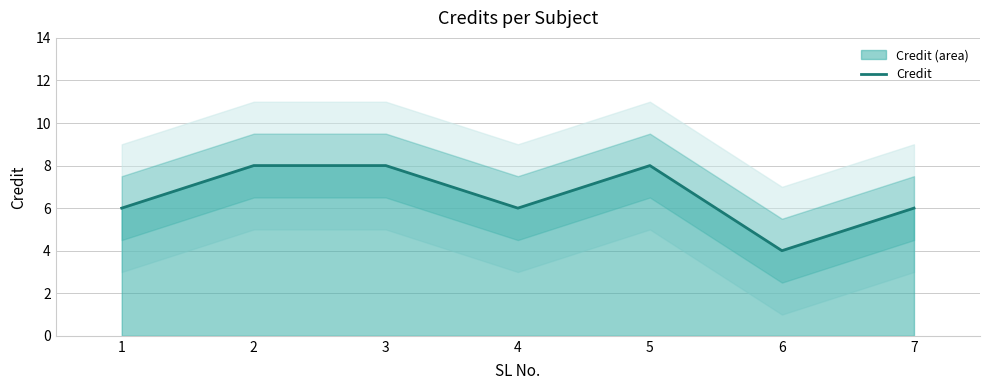

True or false: the data has more than 1 interior local peaks.

False